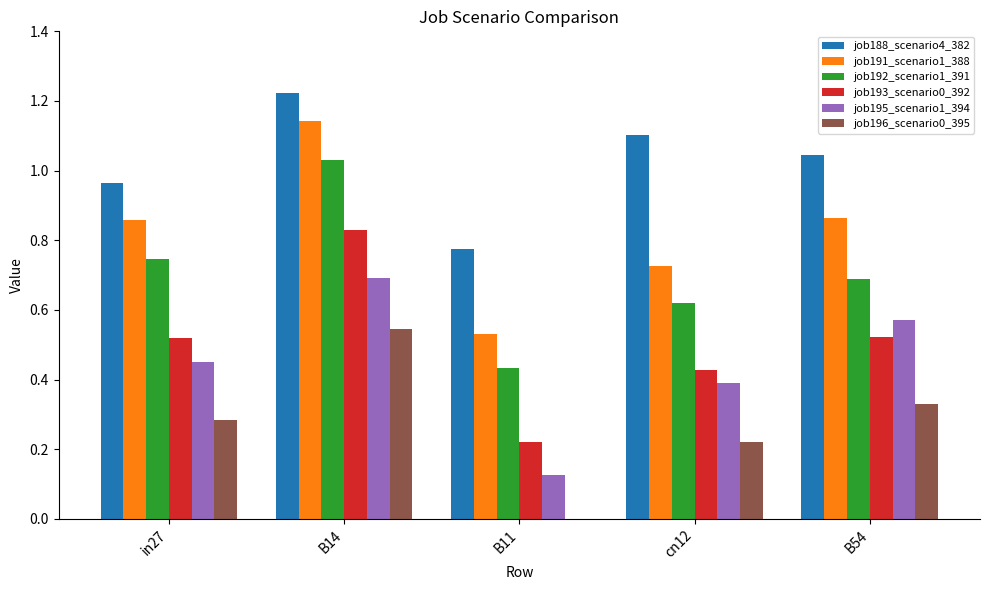

Is it true that job196_scenario0_395 equals 0.9 at B14?

False